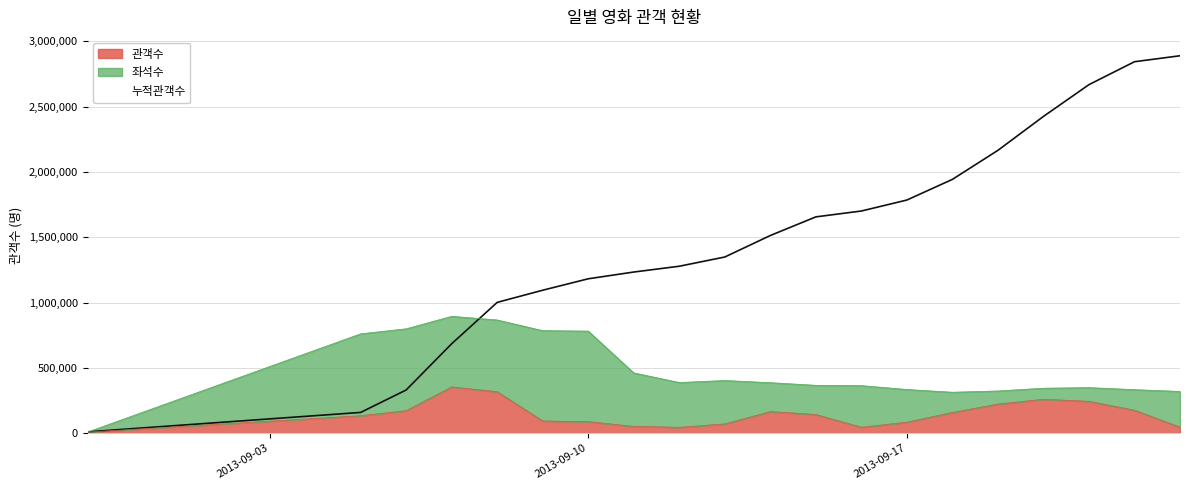

Which category has the lowest value across all series?

2013-08-30